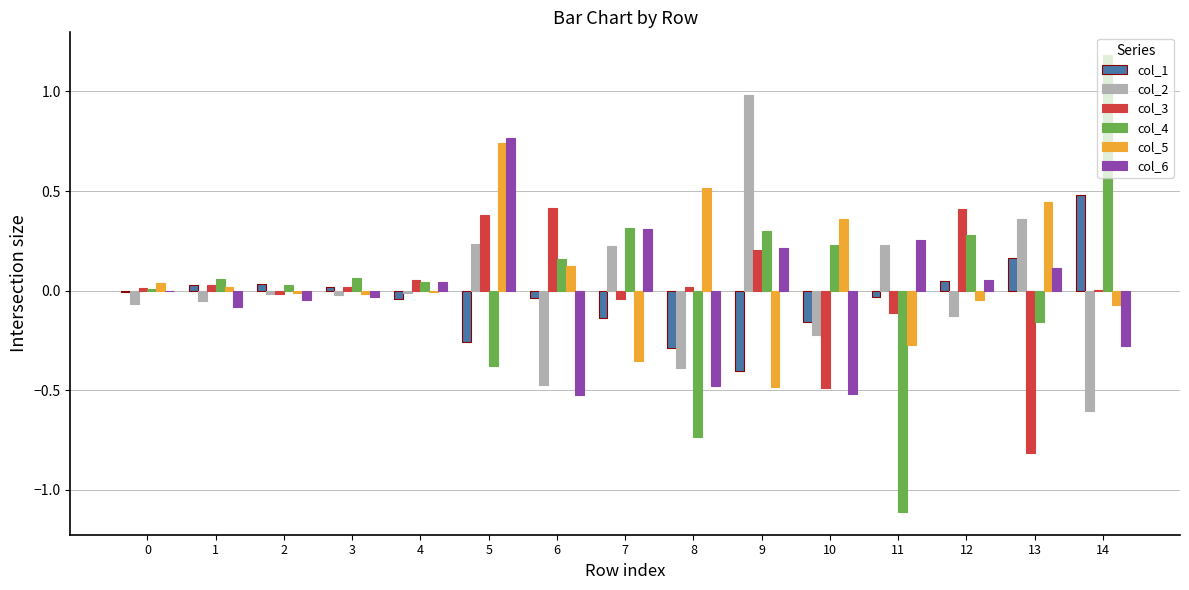

What is the maximum value for col_1?

0.5